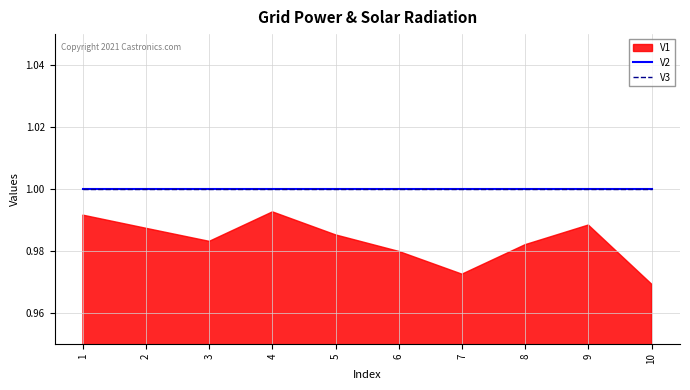

Which series has the largest total across all categories?

V2